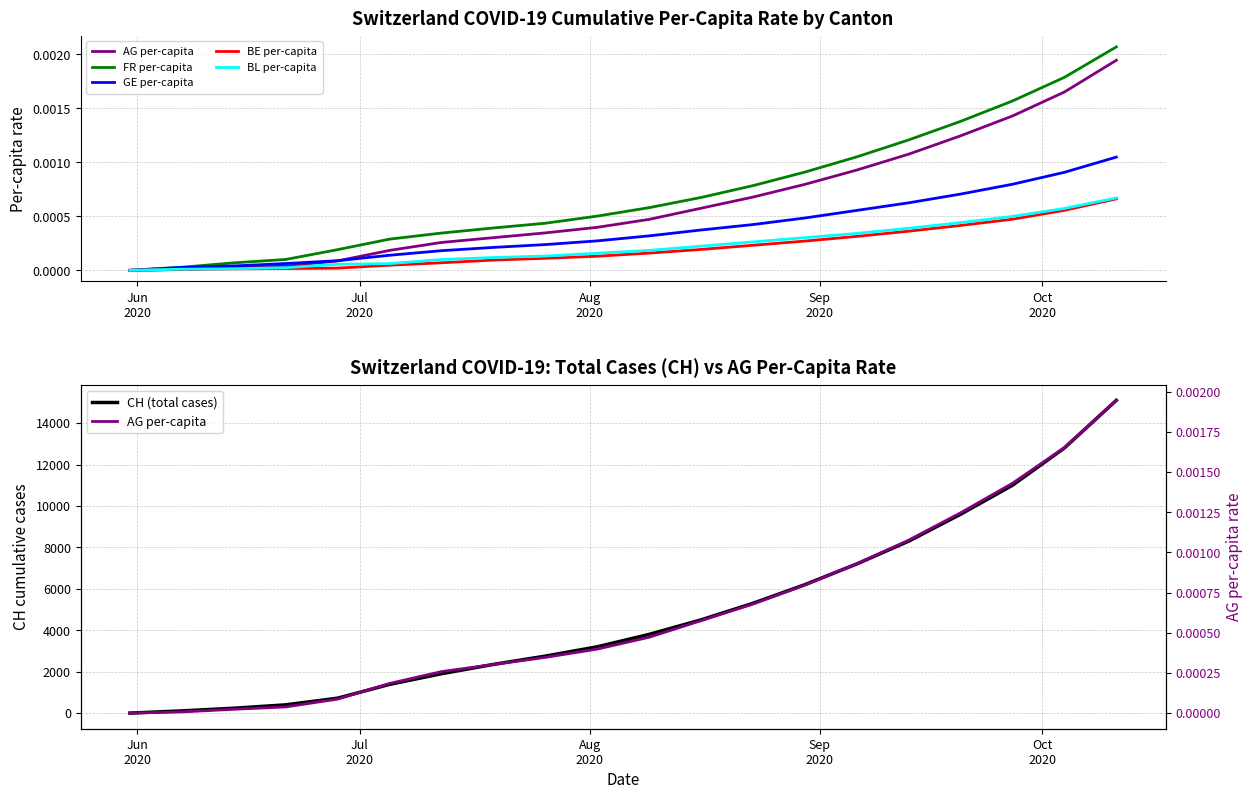

True or false: FR per-capita has more than 1 points higher than both neighbors.

False